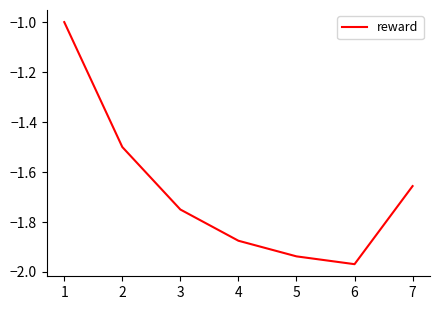

List the labels in order of value, smallest first.

6, 5, 4, 3, 7, 2, 1